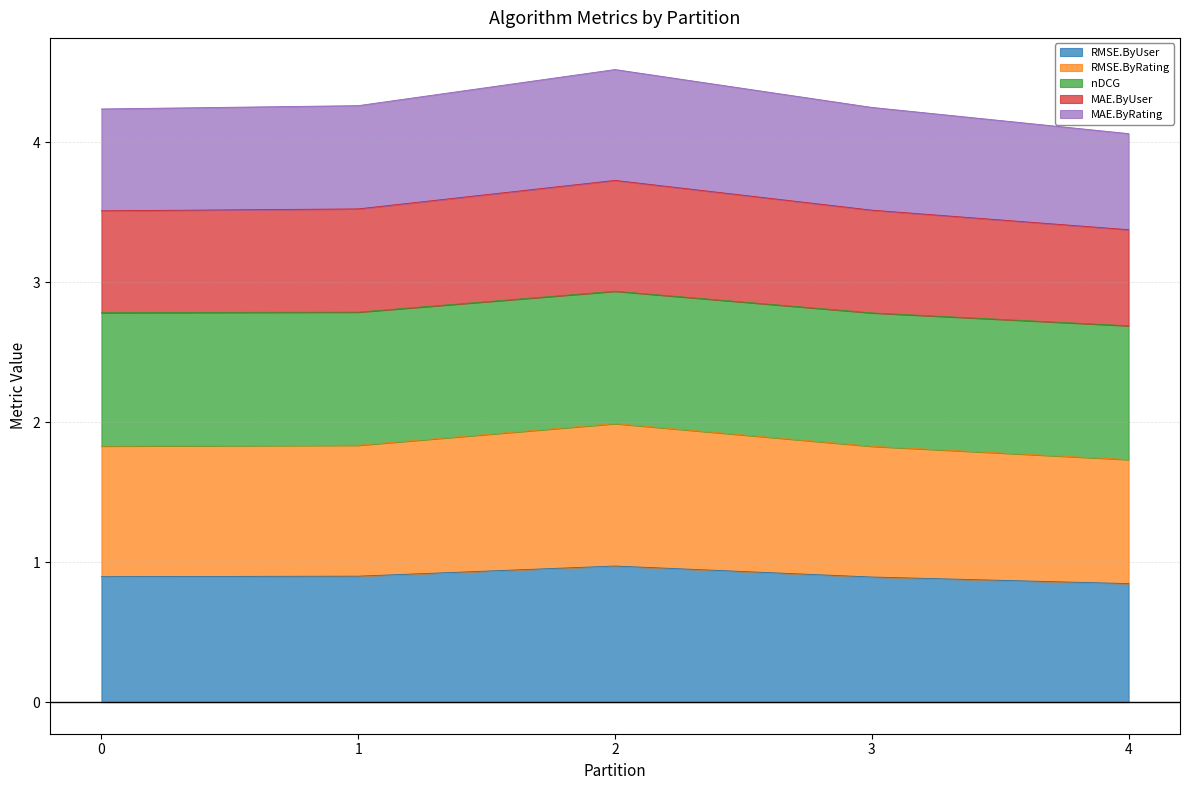

True or false: nDCG and MAE.ByUser cross at least once.

False